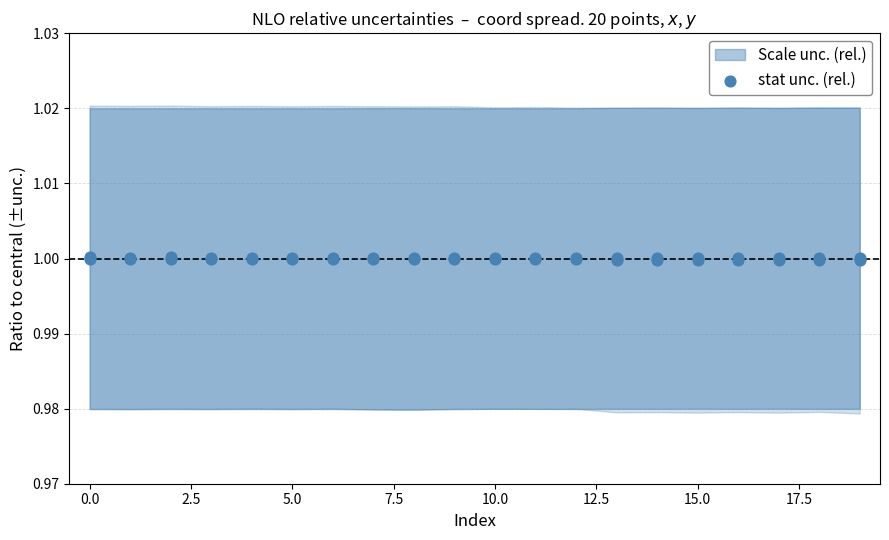

Which has a higher value, 15 or 7.5?

15